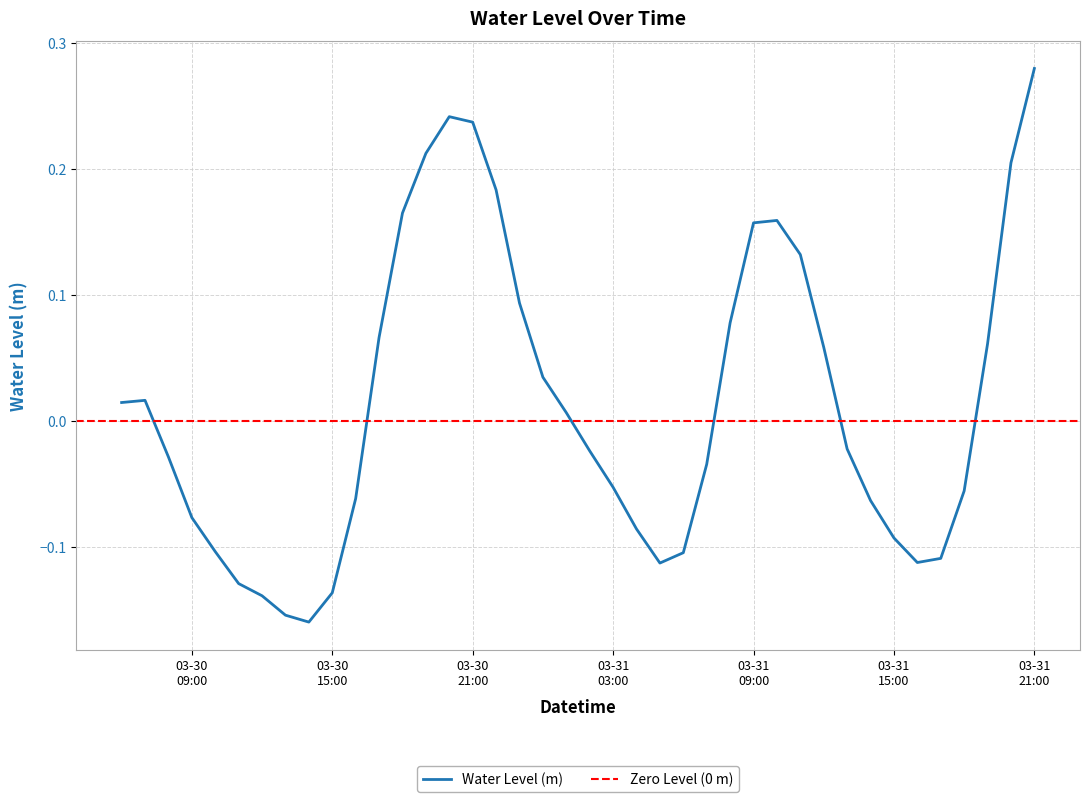

List the labels in order of value, largest first.

2023-03-31 21:00:00, 2023-03-30 20:00:00, 2023-03-30 21:00:00, 2023-03-30 19:00:00, 2023-03-31 20:00:00, 2023-03-30 22:00:00, 2023-03-30 18:00:00, 2023-03-31 10:00:00, 2023-03-31 09:00:00, 2023-03-31 11:00:00, 2023-03-30 23:00:00, 2023-03-31 08:00:00, 2023-03-30 17:00:00, 2023-03-31 19:00:00, 2023-03-31 12:00:00, 2023-03-31 00:00:00, 2023-03-30 07:00:00, 2023-03-30 06:00:00, 2023-03-31 01:00:00, 2023-03-31 13:00:00, 2023-03-31 02:00:00, 2023-03-30 08:00:00, 2023-03-31 07:00:00, 2023-03-31 03:00:00, 2023-03-31 18:00:00, 2023-03-30 16:00:00, 2023-03-31 14:00:00, 2023-03-30 09:00:00, 2023-03-31 04:00:00, 2023-03-31 15:00:00, 2023-03-30 10:00:00, 2023-03-31 06:00:00, 2023-03-31 17:00:00, 2023-03-31 16:00:00, 2023-03-31 05:00:00, 2023-03-30 11:00:00, 2023-03-30 15:00:00, 2023-03-30 12:00:00, 2023-03-30 13:00:00, 2023-03-30 14:00:00